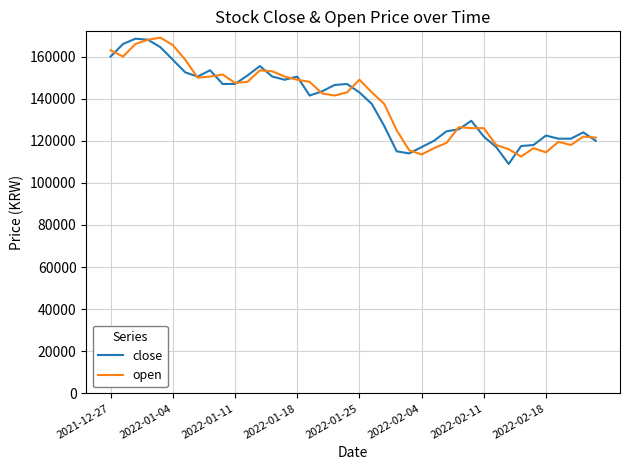

What is the lowest value of the open series?

112500